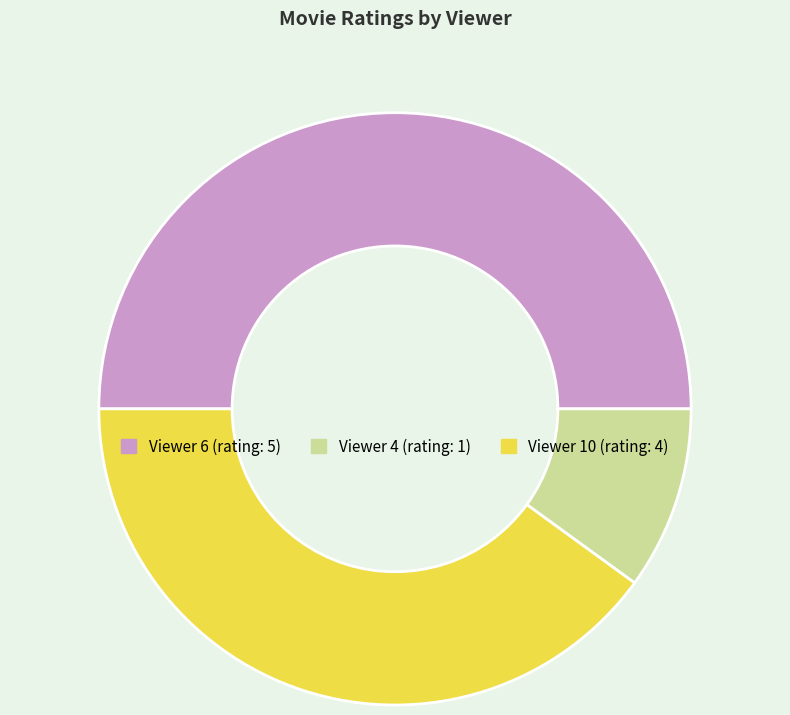

Count the number of slices in the pie.

3